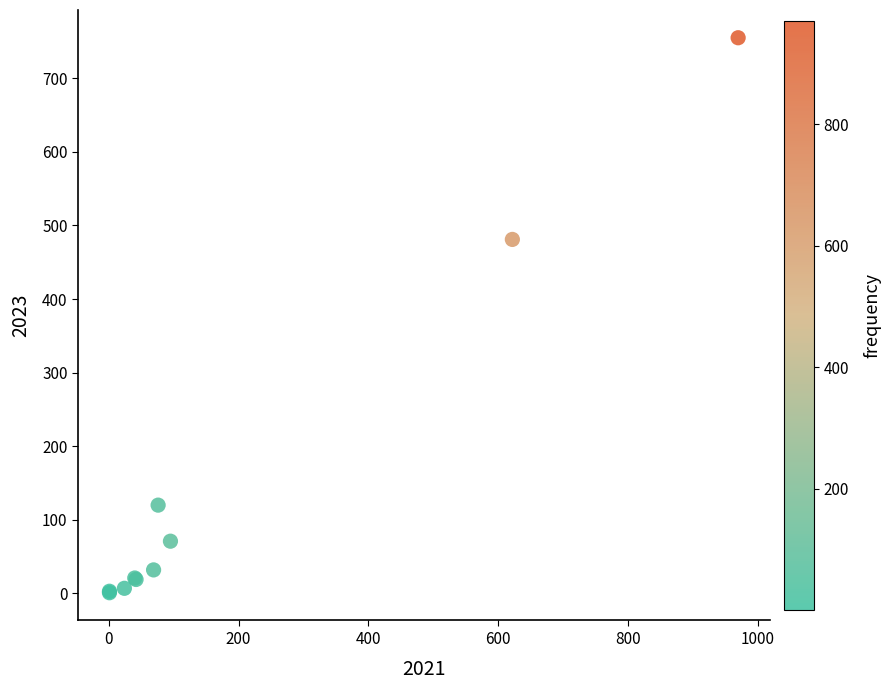

What Y value in the scatter plot is closest to 378?

481